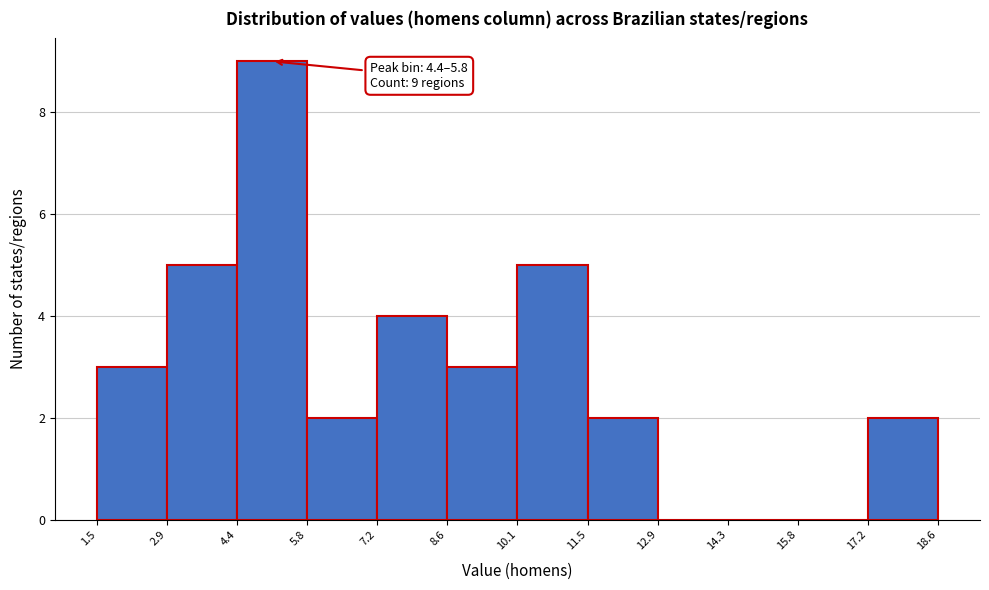

Over which range of the x-axis is the bar tallest?

4.4 to 5.8